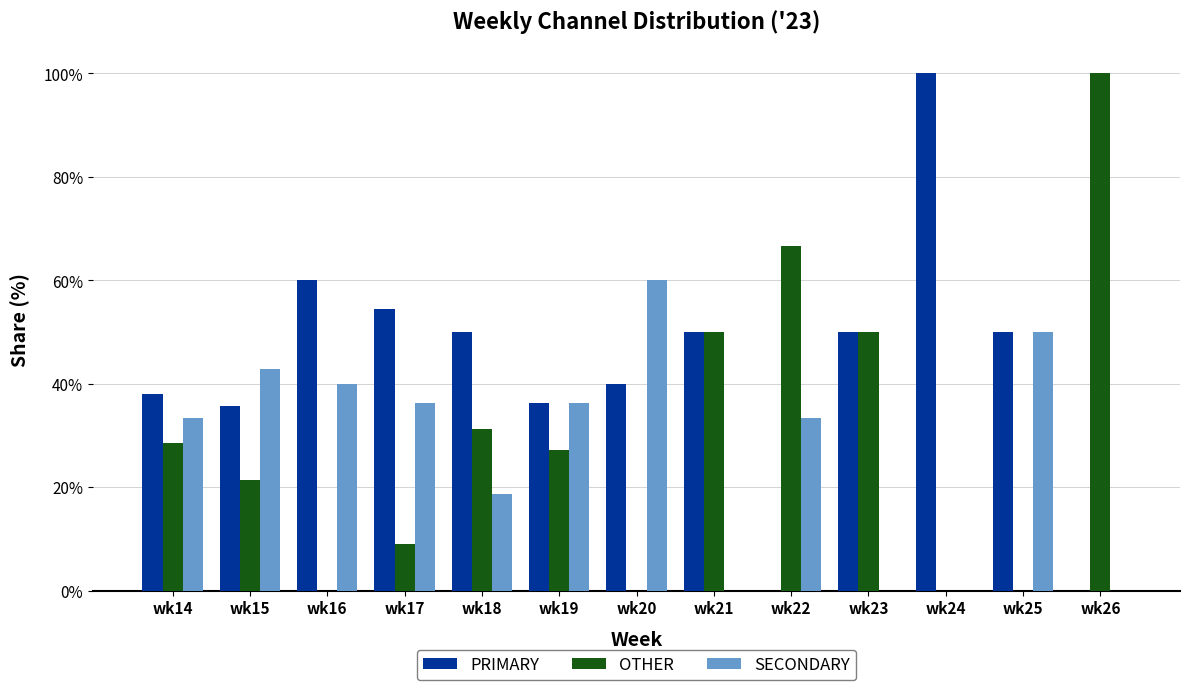

What is the total value across all series at wk23?

100.0